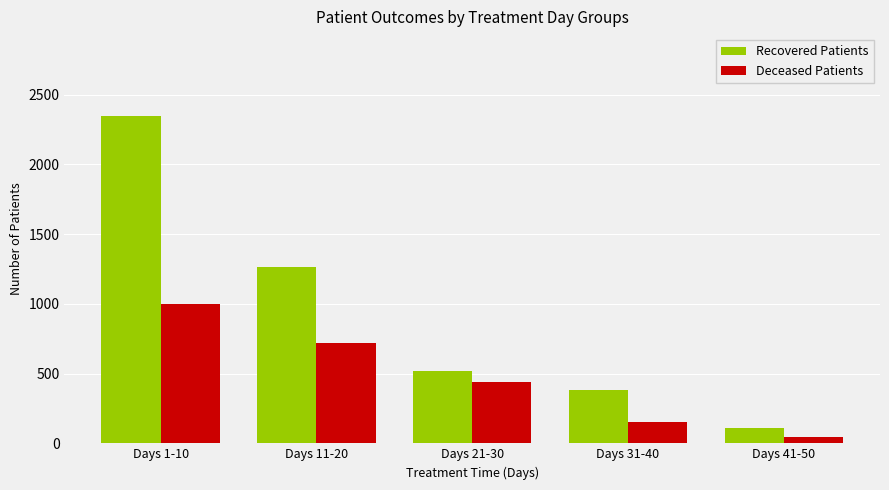

Where is Deceased Patients nearest to the value 519?

Days 21-30